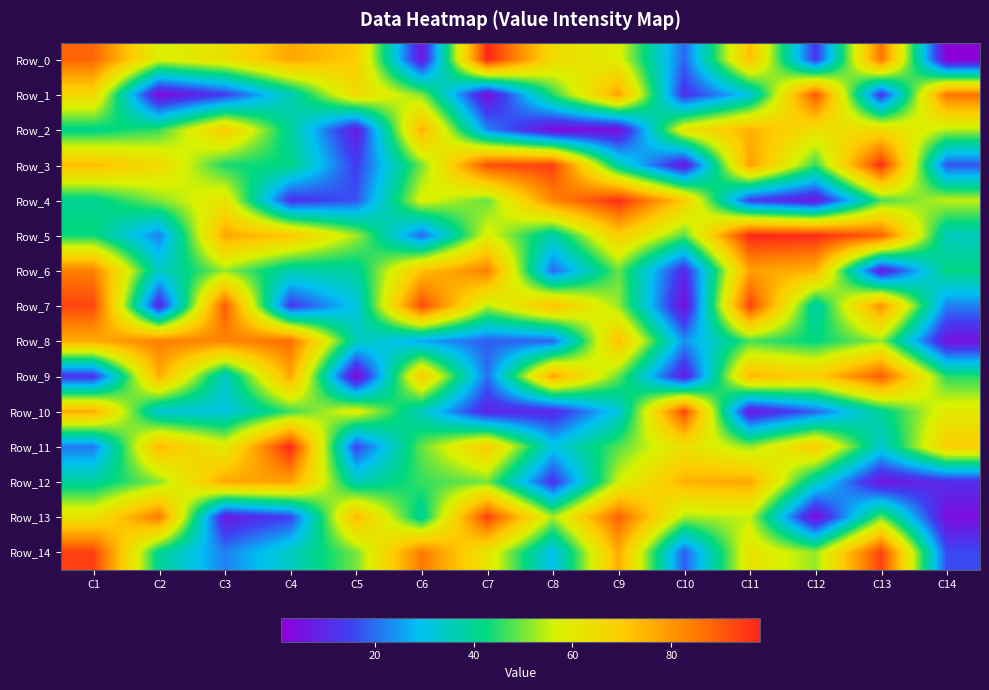

Count the number of data series in this chart.

15